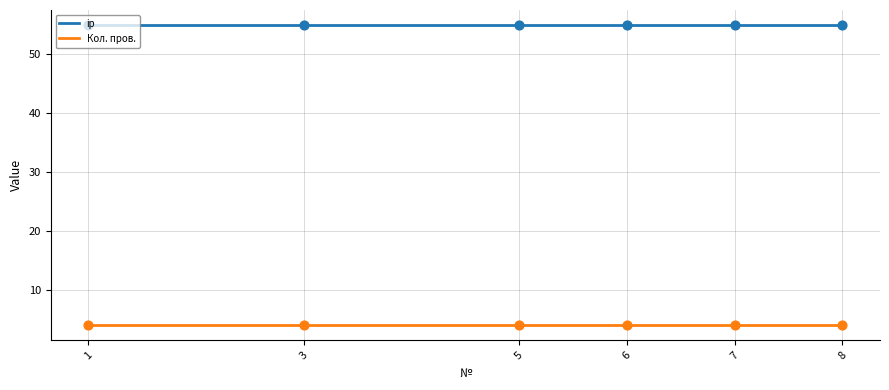

Which series contains the highest Y value?

ip